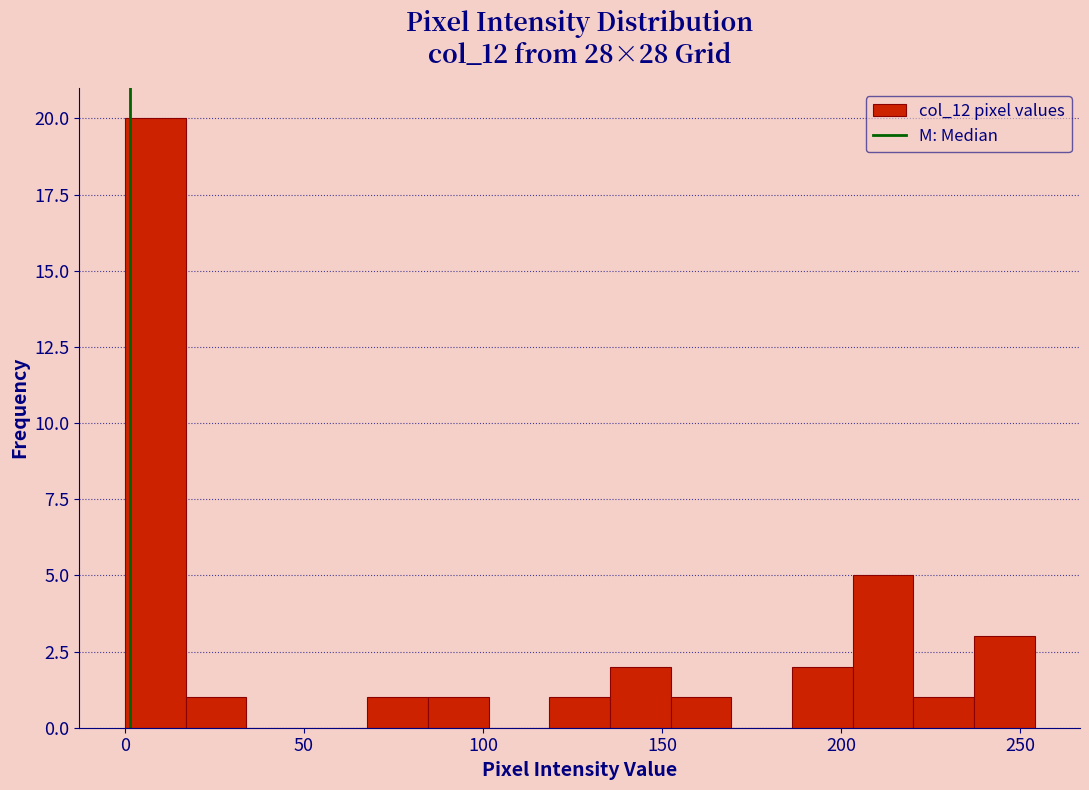

Read against the x-axis, roughly where is the centre of the tallest bar?

10